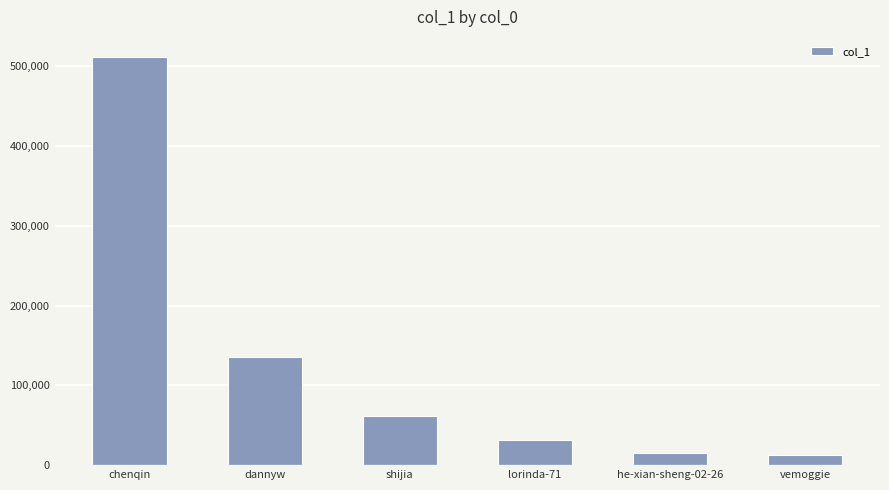

What position from the right is shijia?

4